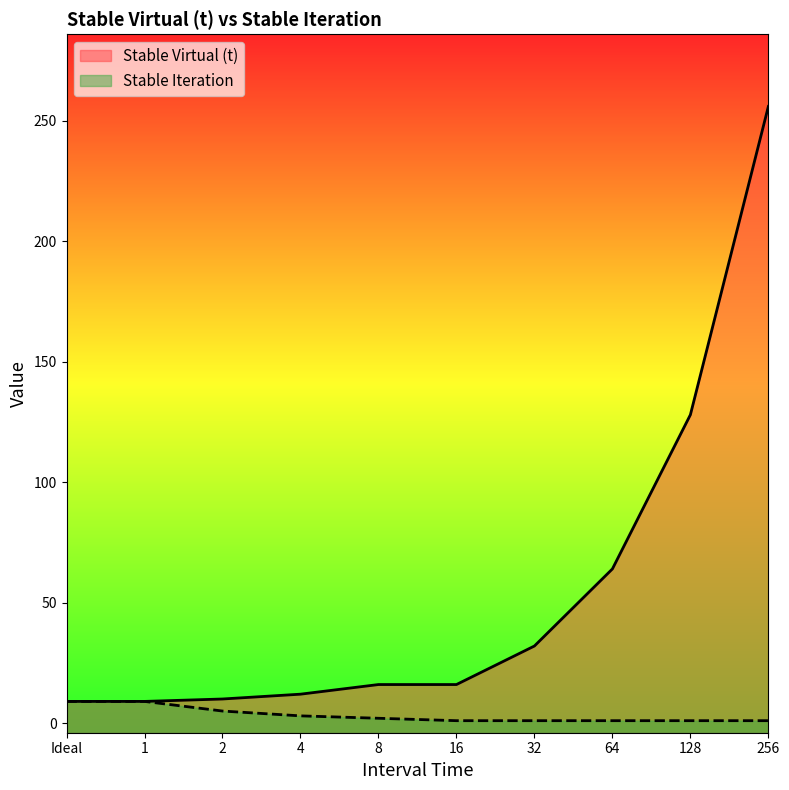

Reading right to left, extract all data points from this chart.

Stable Virtual (t): 256=256	128=128	64=64	32=32	16=16	8=16	4=12	2=10	1=9	Ideal=9
Stable Iteration: 256=1	128=1	64=1	32=1	16=1	8=2	4=3	2=5	1=9	Ideal=9